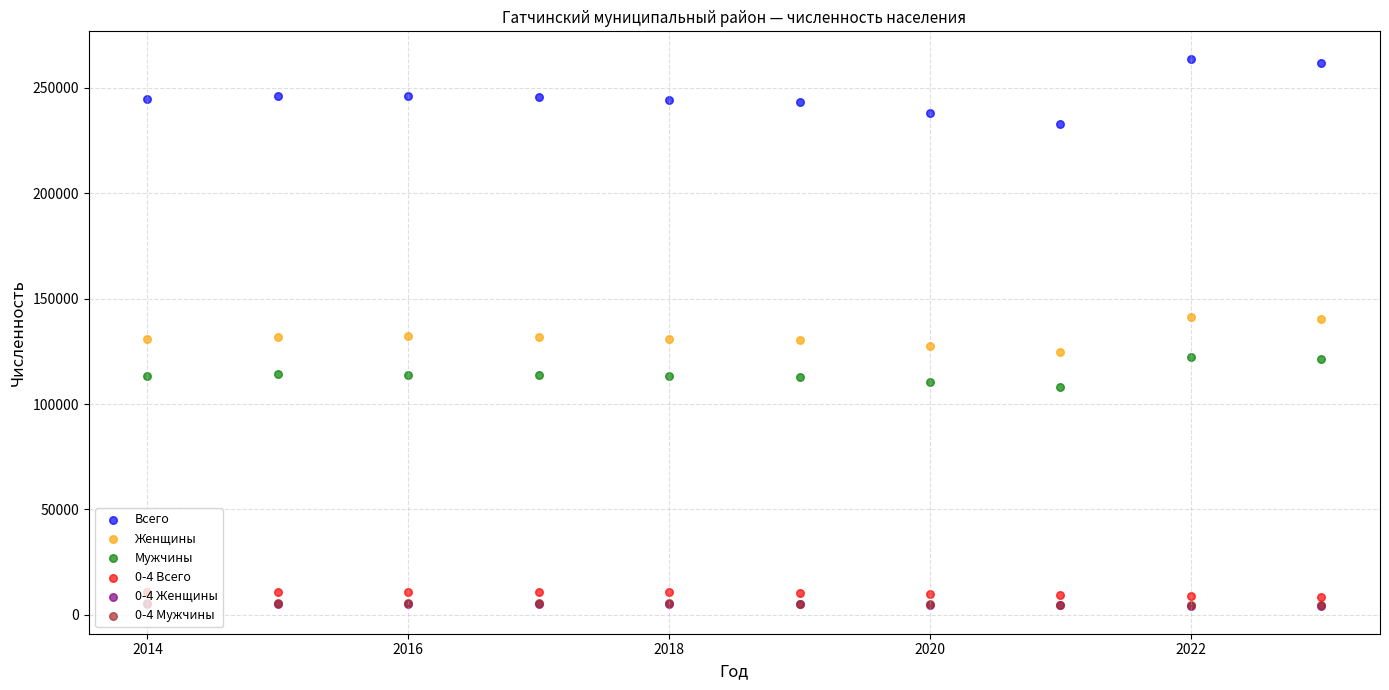

Which series reaches the minimum Y coordinate?

0-4 Женщины